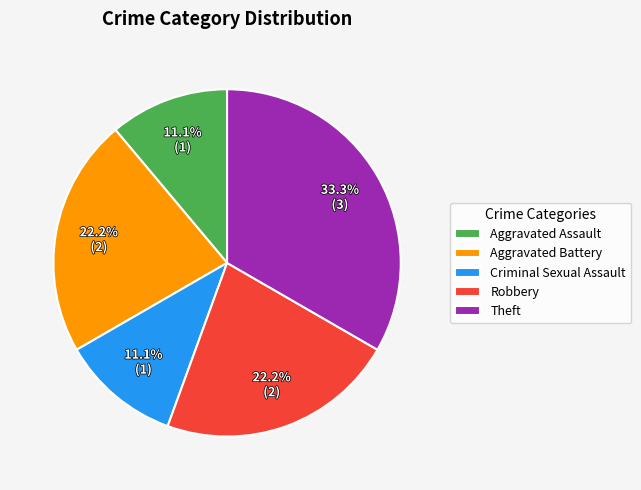

Which slice is the largest?

Theft